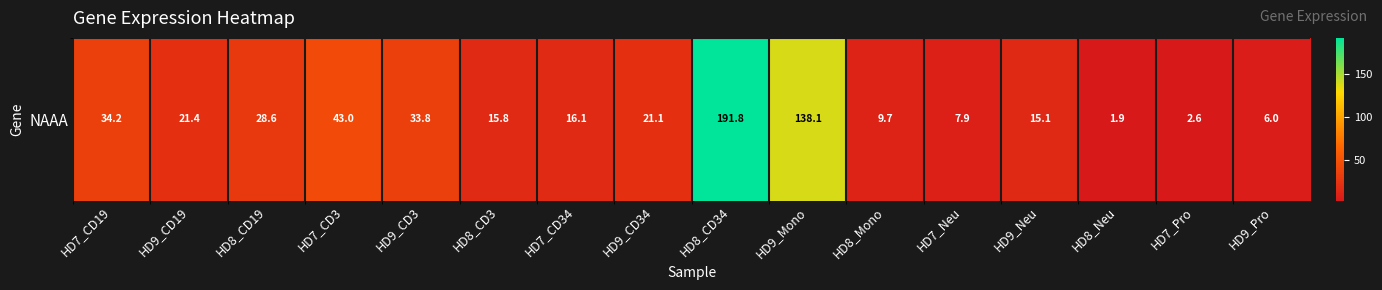

At which category does the chart reach its minimum across all series?

HD8_Neu